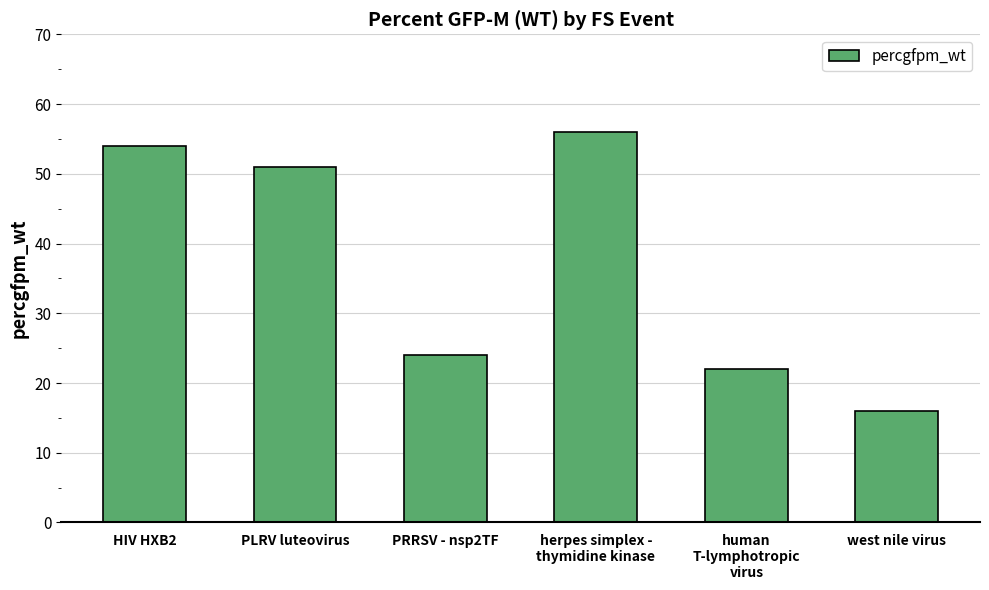

The value at human
T-lymphotropic
virus is 22. True or false?

True